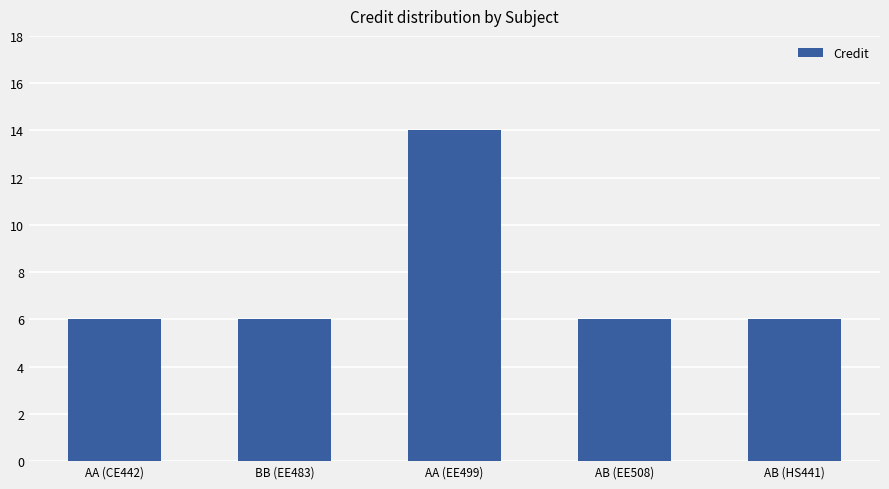

What position from the right is AB (EE508)?

2